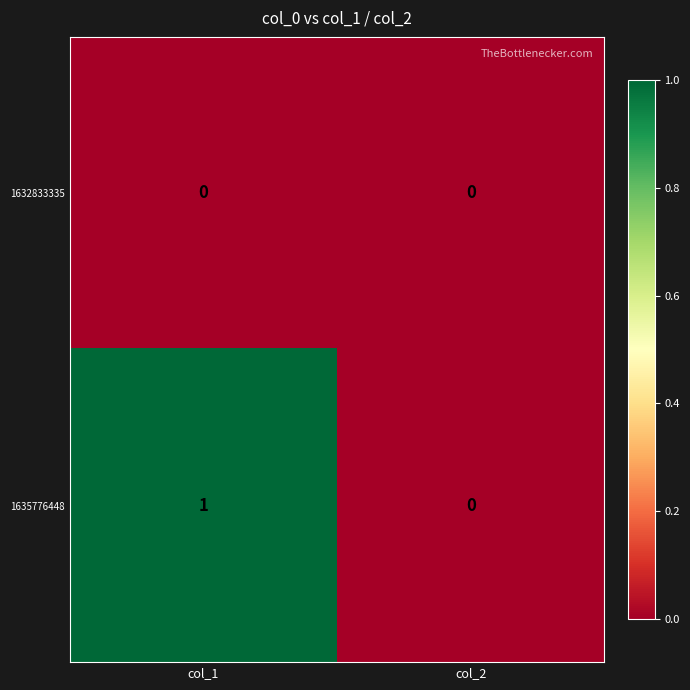

Between col_1 and col_2, which series saw the biggest shift?

1635776448